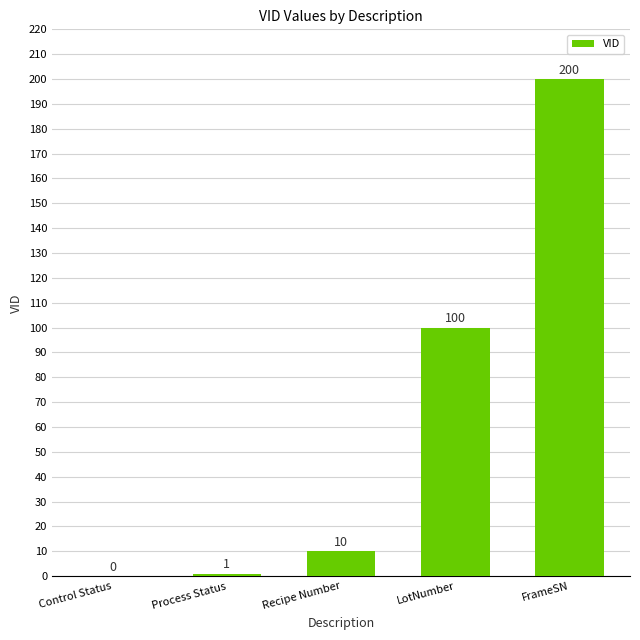

What is the ratio of the value at LotNumber to the value at Recipe Number?

10.0